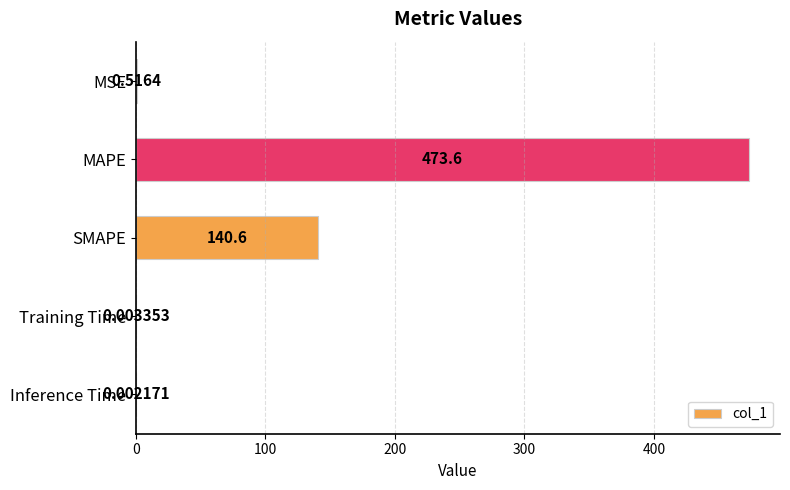

Which has a higher value, Inference Time or MAPE?

MAPE